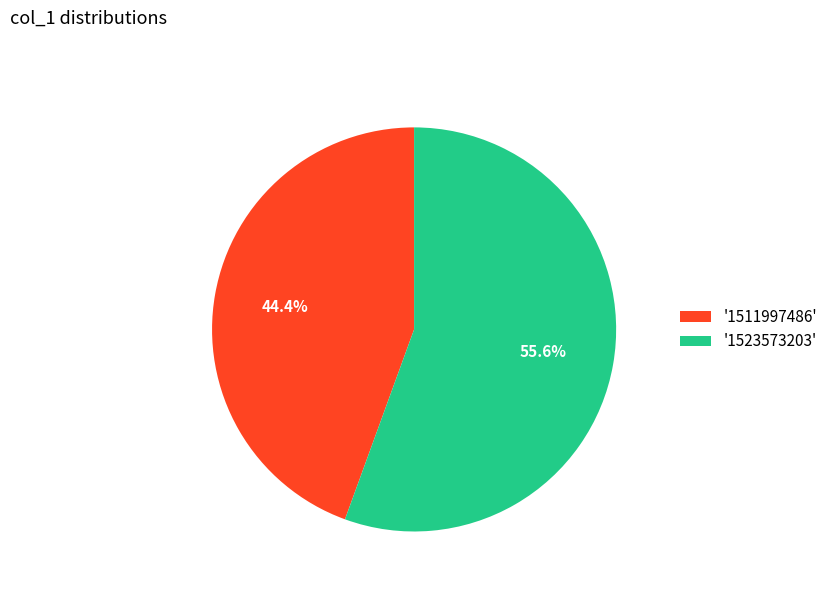

How many segments does this pie chart have?

2